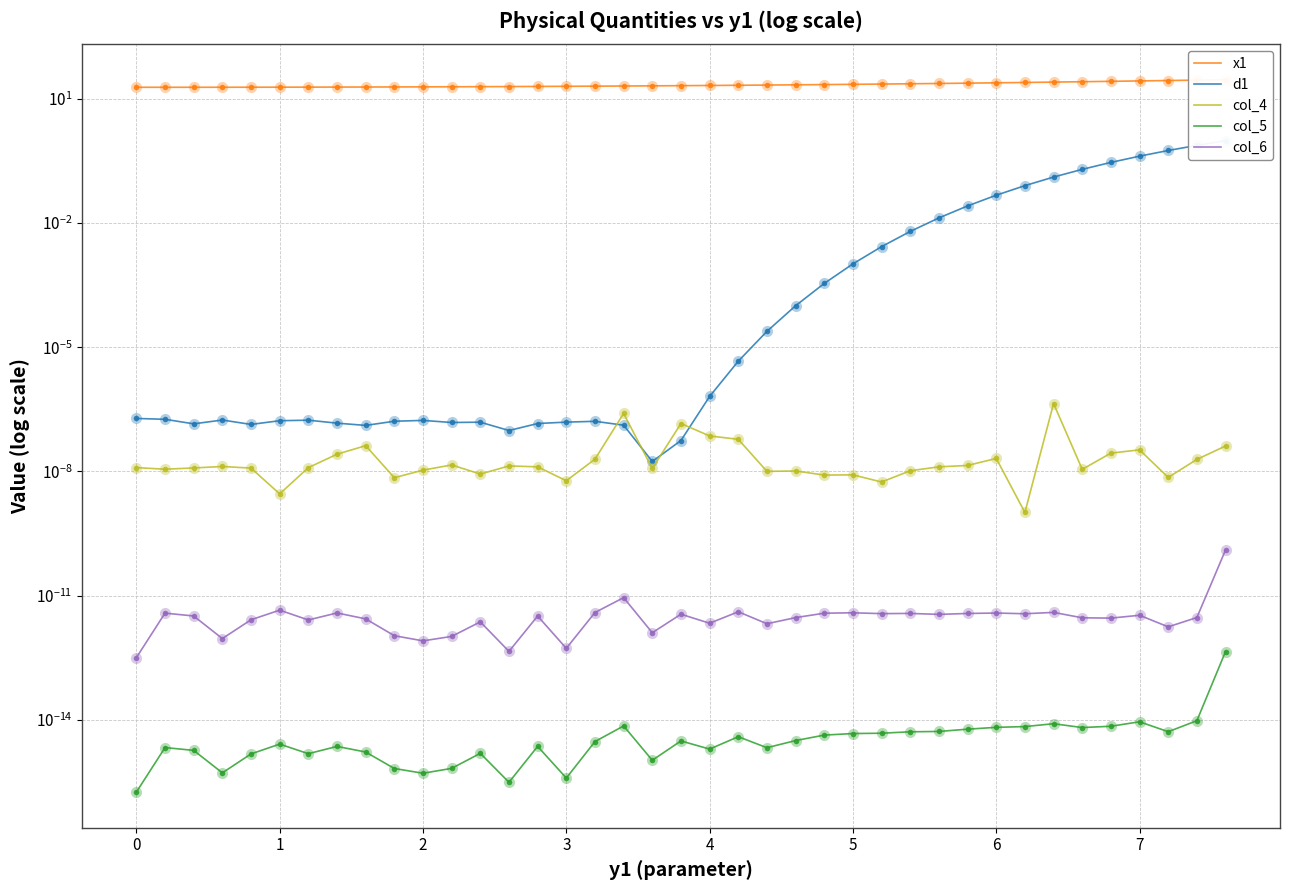

Is the value of d1 at 24 greater than the value of col_6 at 13?

Yes